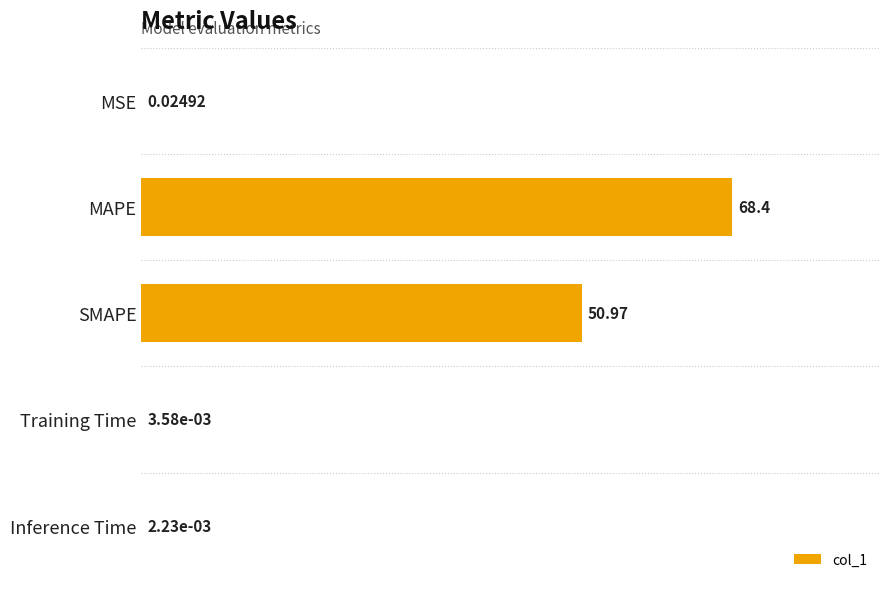

At which label is the value closest to 34?

SMAPE